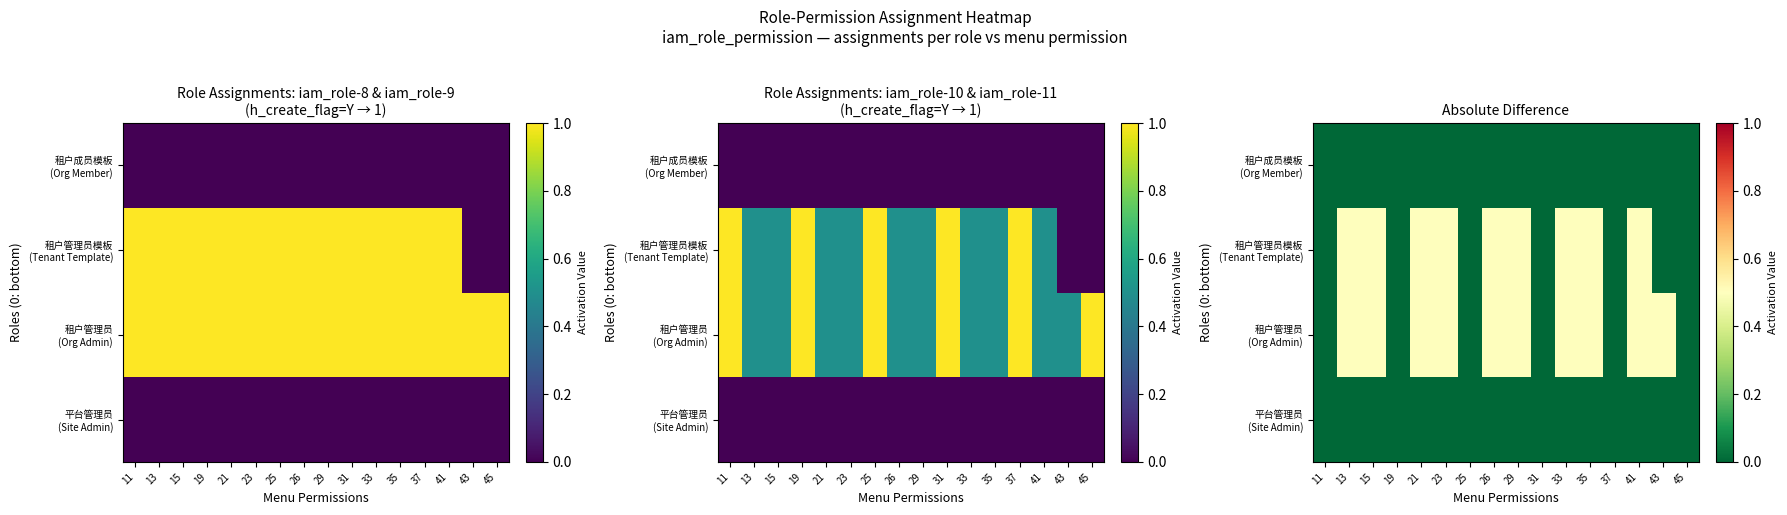

List the labels in order of 租户管理员模板 (Tenant Template) value, largest first.

13, 15, 21, 23, 26, 29, 33, 35, 41, 11, 19, 25, 31, 37, 43, 45